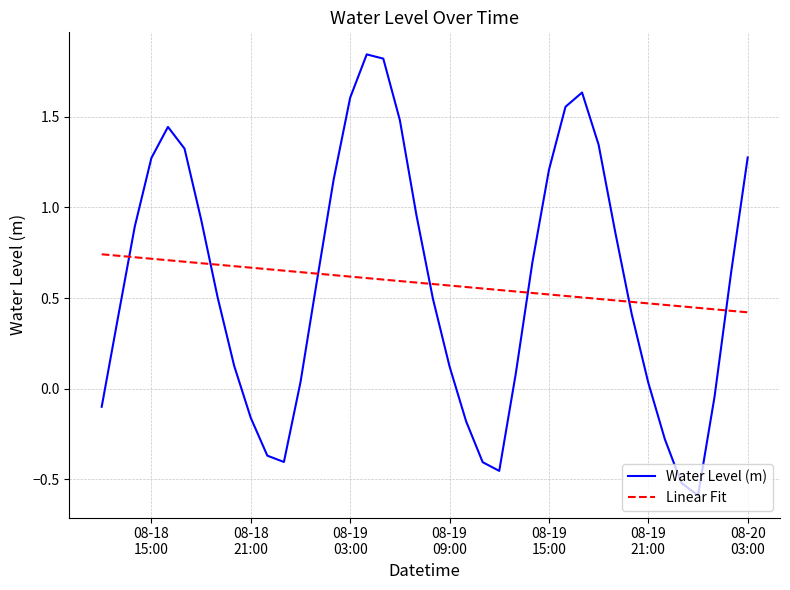

Which series has the largest range (max minus min)?

Water Level (m)